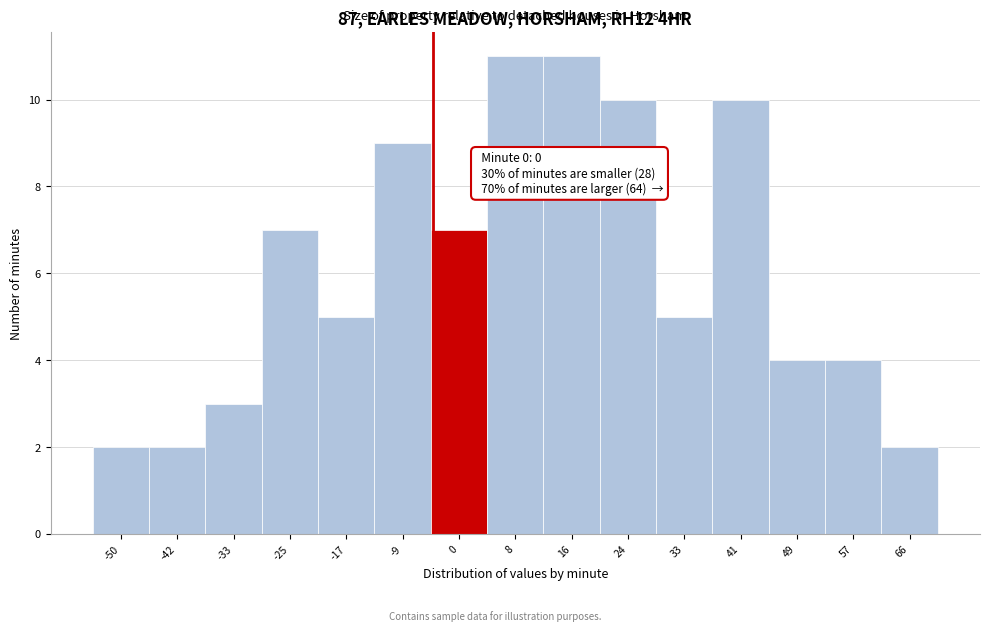

Reading right to left, extract all data points from this chart.

66=2	57=4	49=4	41=10	33=5	24=10	16=11	8=11	0=7	-9=9	-17=5	-25=7	-33=3	-42=2	-50=2